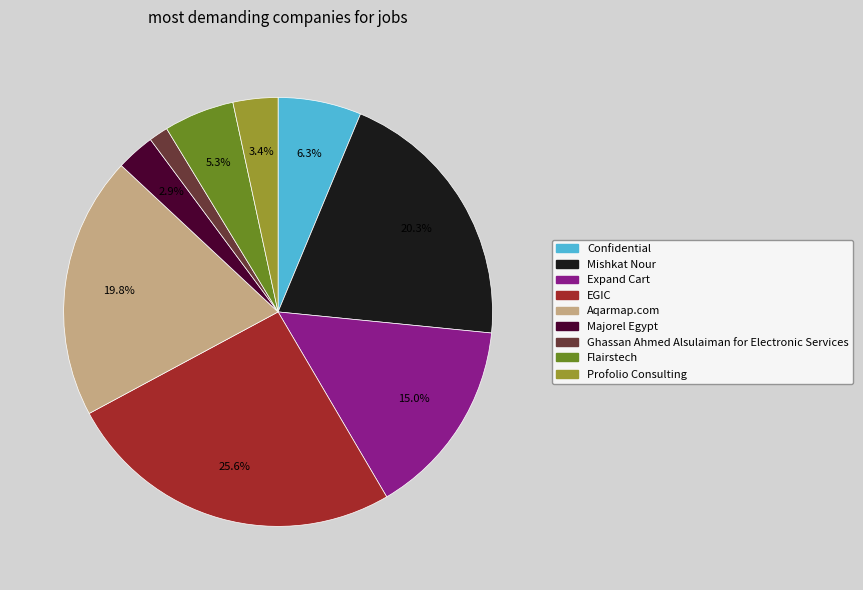

What percentage do Aqarmap.com and EGIC together represent?

45.4%